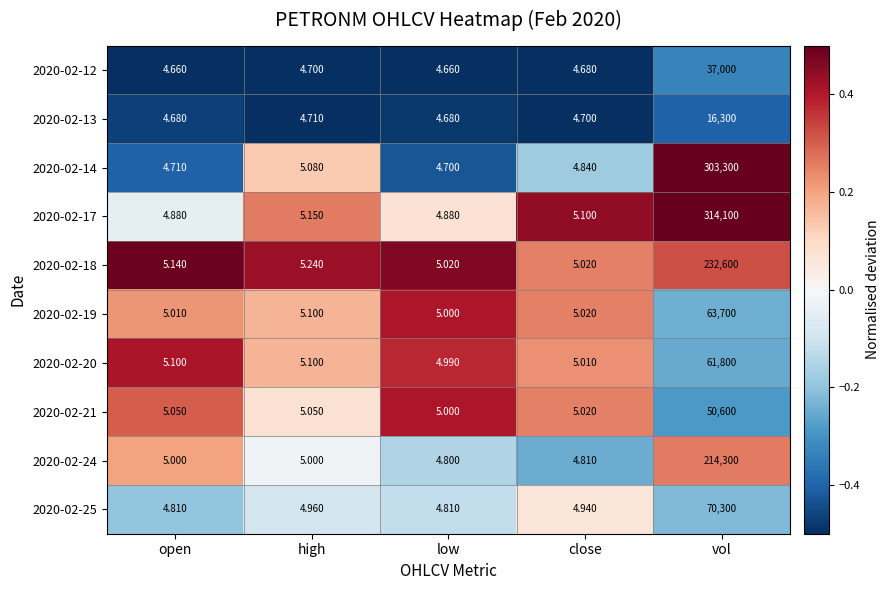

What is the smallest value displayed?

4.7